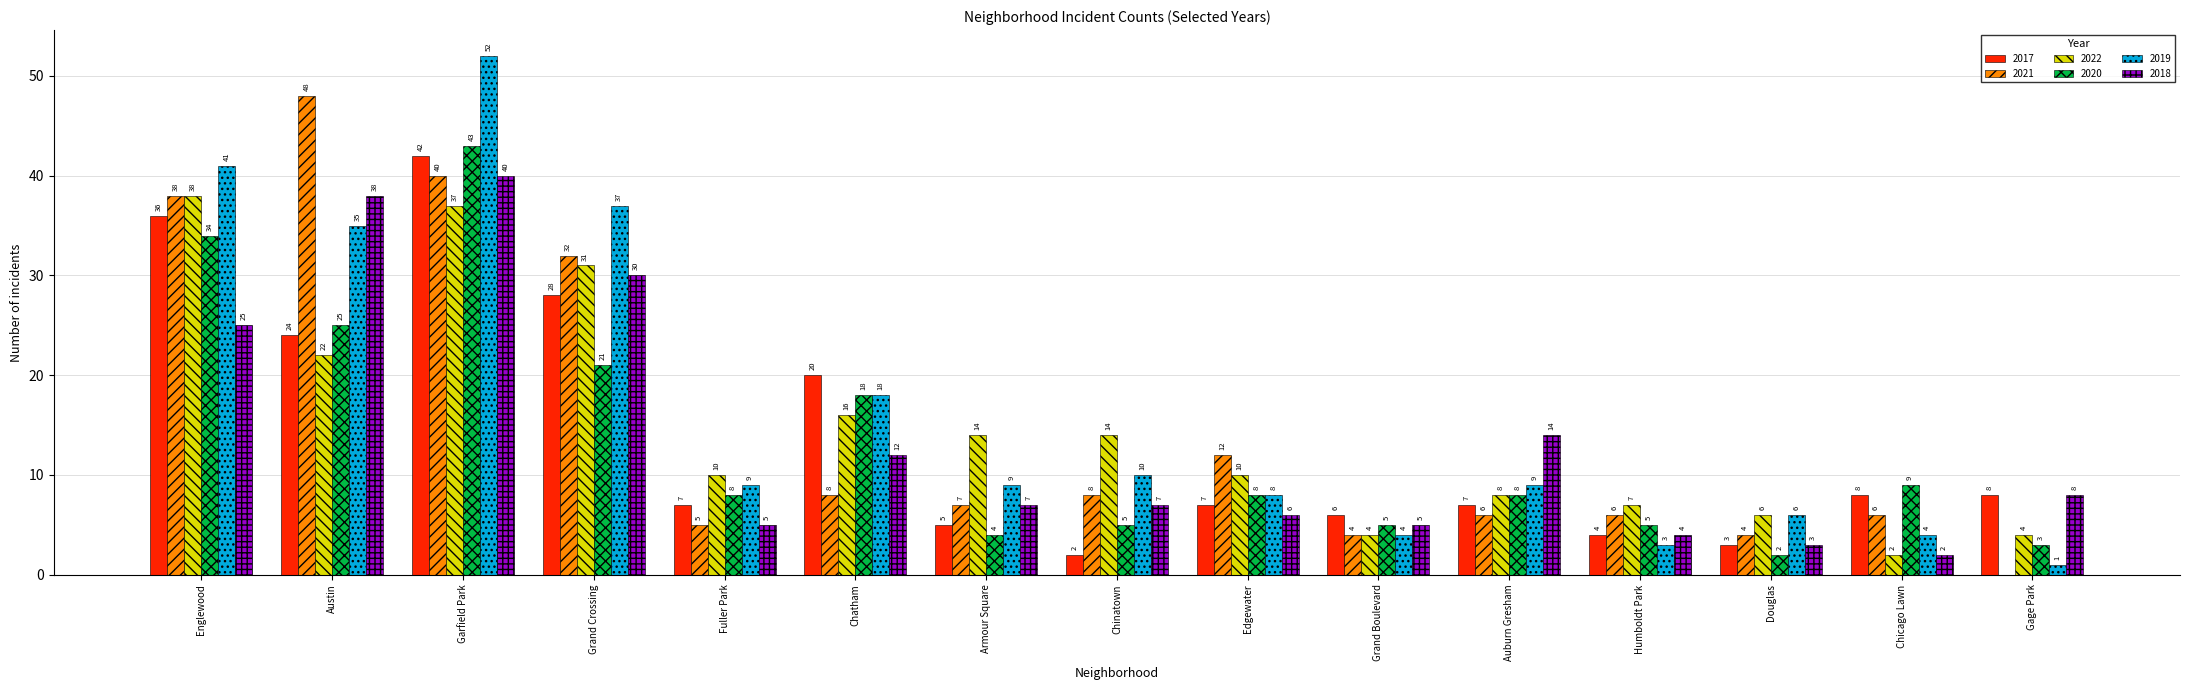

The value of 2018 at Chinatown is 4. True or false?

False